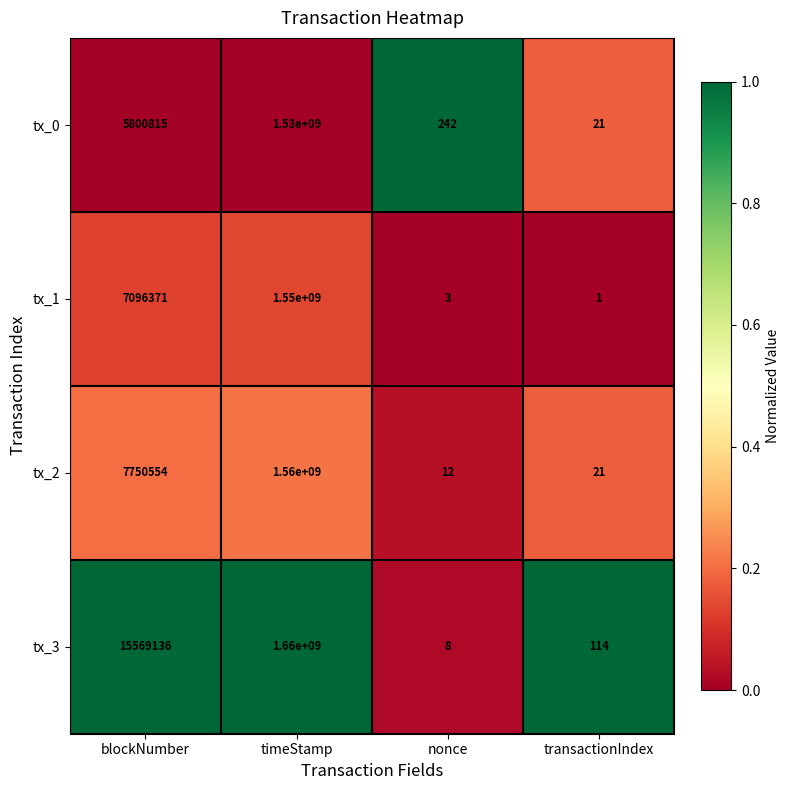

True or false: tx_0 has a value of 350 at nonce.

False